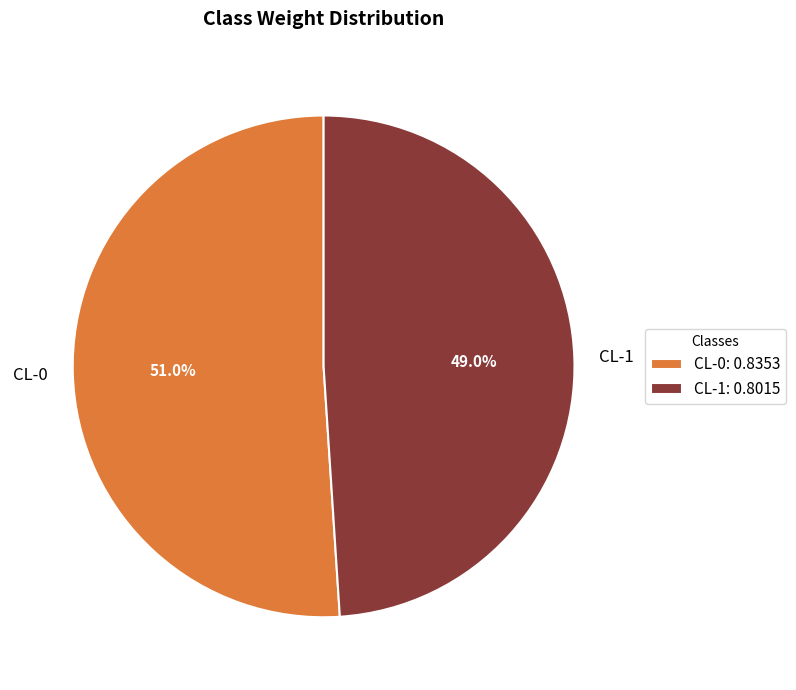

True or false: CL-0 accounts for 51% of the total.

True